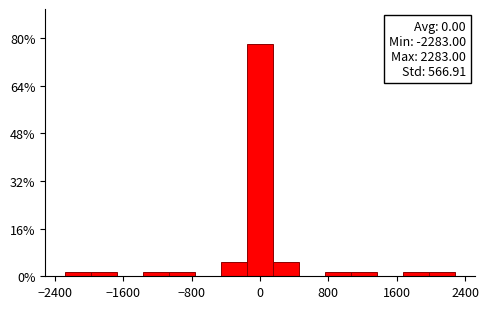

Around what value on the x-axis is the tallest bar? Give the approximate position of its centre, as read against the axis.

0